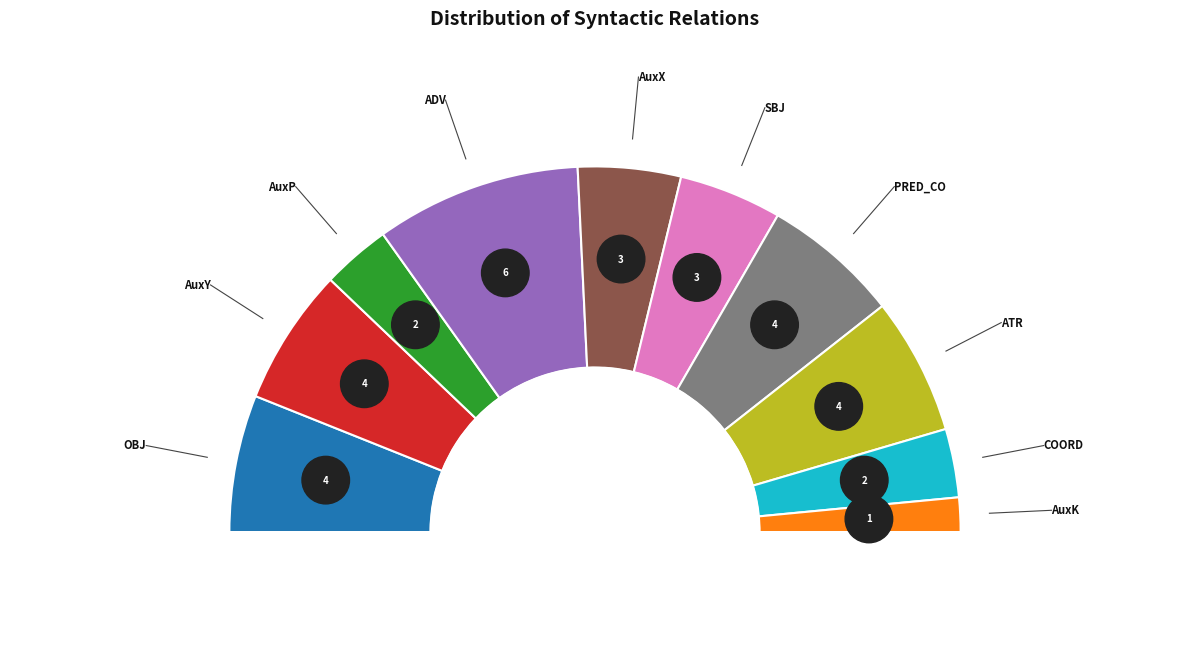

Is it true that AuxY is 5% of the pie?

False